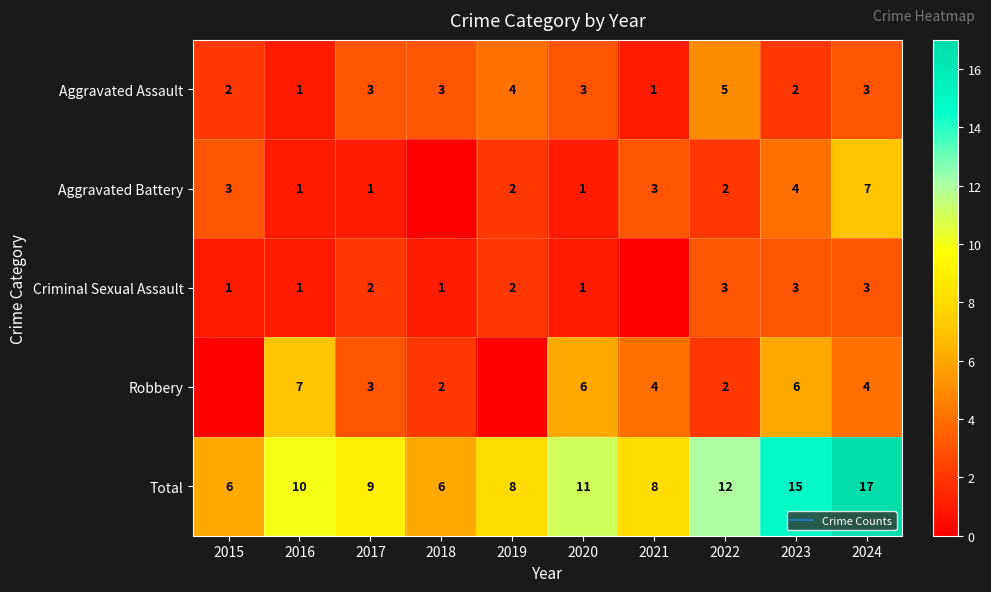

At 2021, list the series in order from smallest to largest.

Criminal Sexual Assault, Aggravated Assault, Aggravated Battery, Robbery, Total